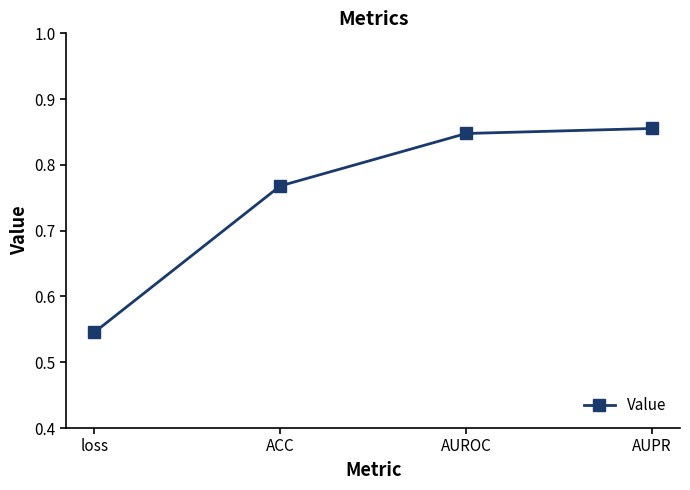

How many lines are shown in the chart?

1